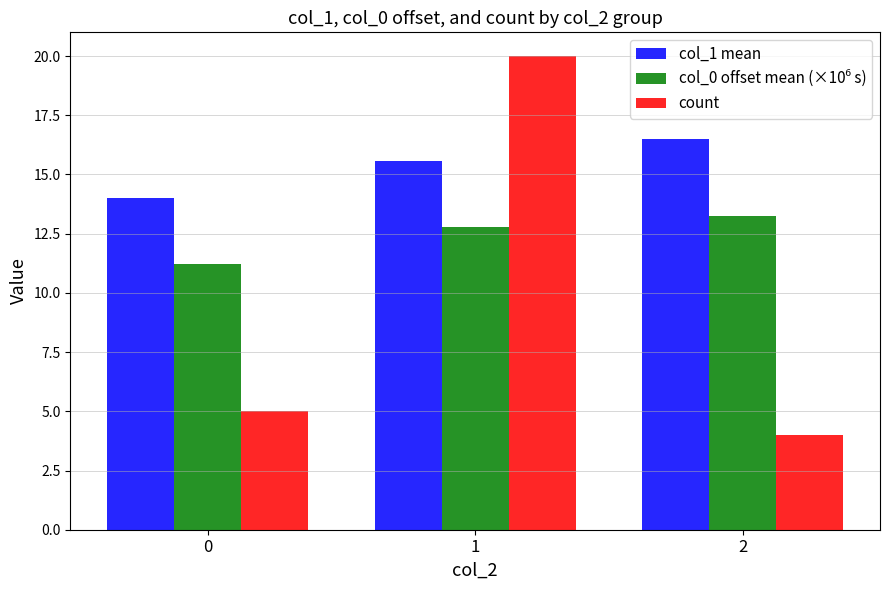

Which series has the largest total across all categories?

col_1 mean